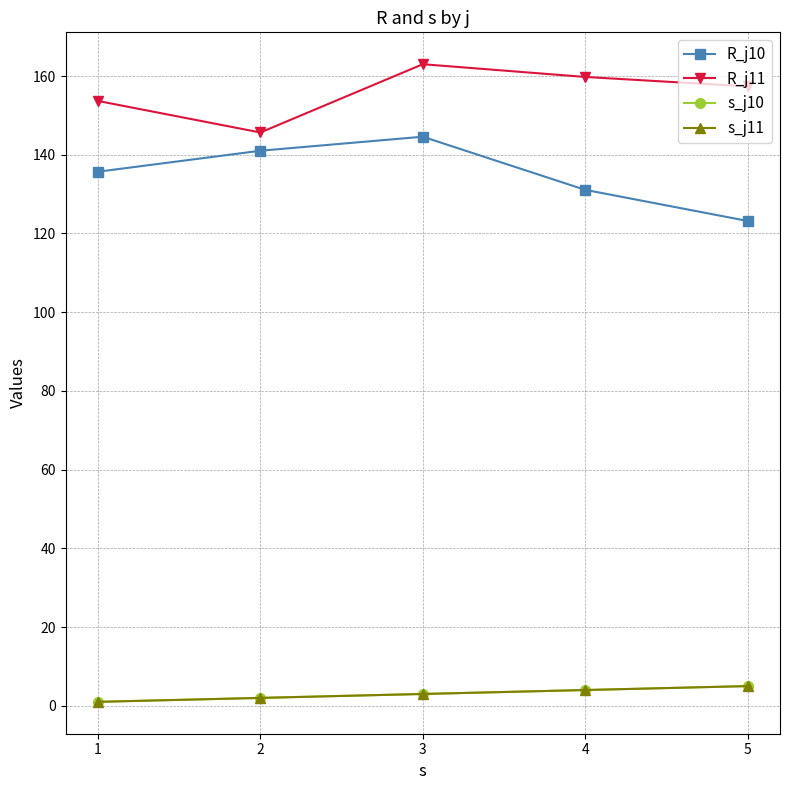

At which category does R_j10 reach its first local peak?

3